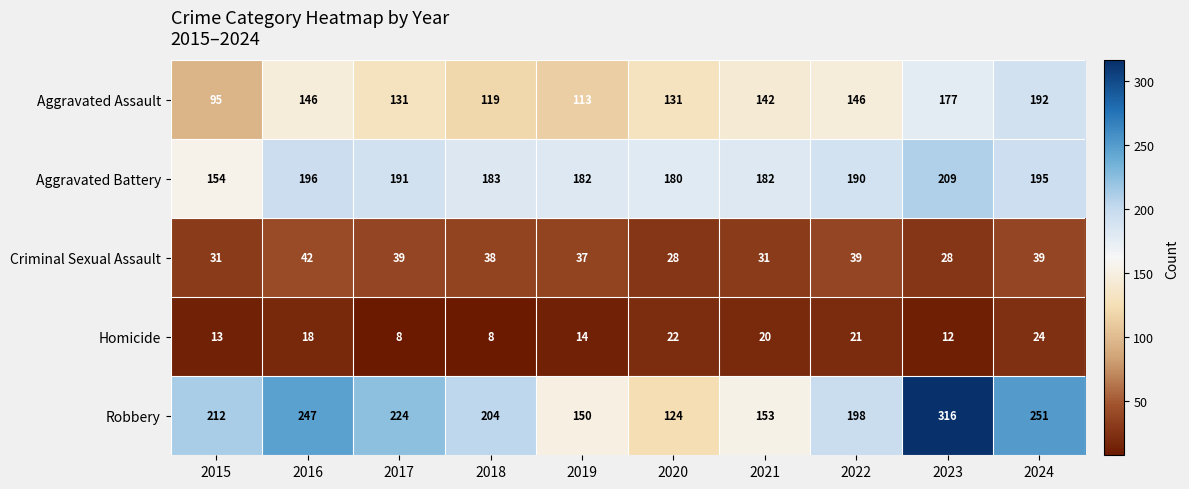

Which series has the largest range (max minus min)?

Robbery